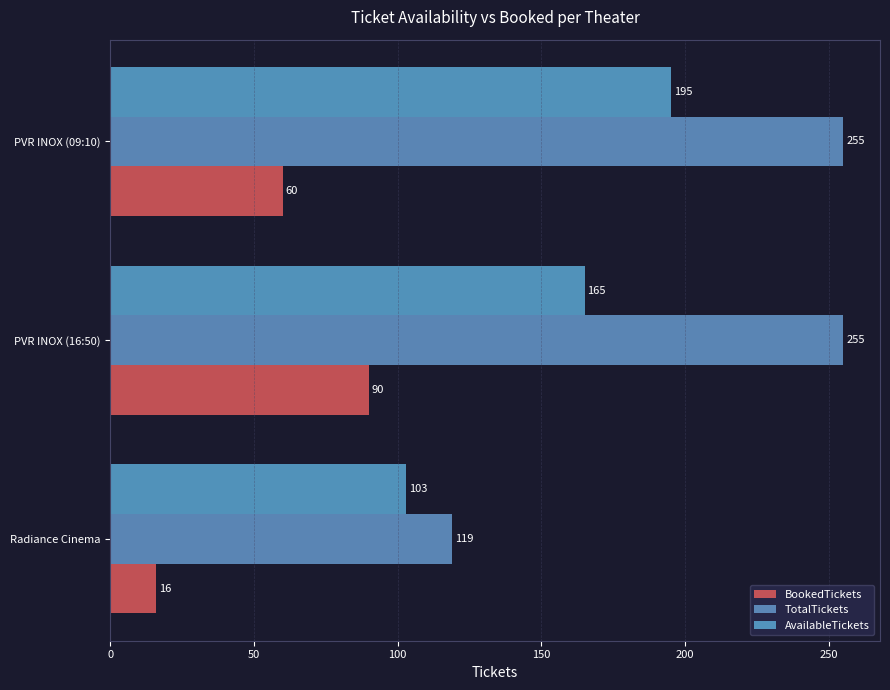

At which label does AvailableTickets reach its peak?

PVR INOX (09:10)